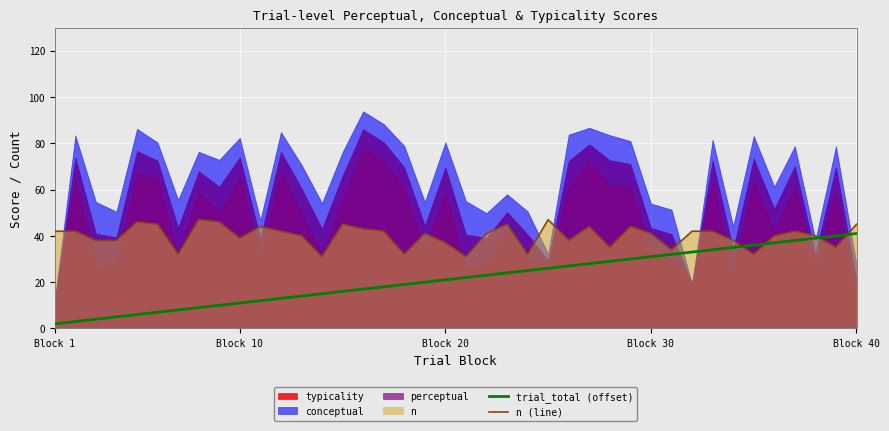

At which label does trial_total (offset) reach its minimum?

Block 1